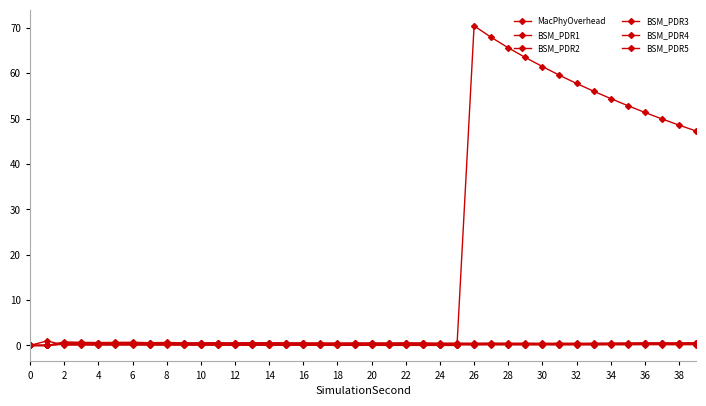

Does the chart have visible grid lines?

No